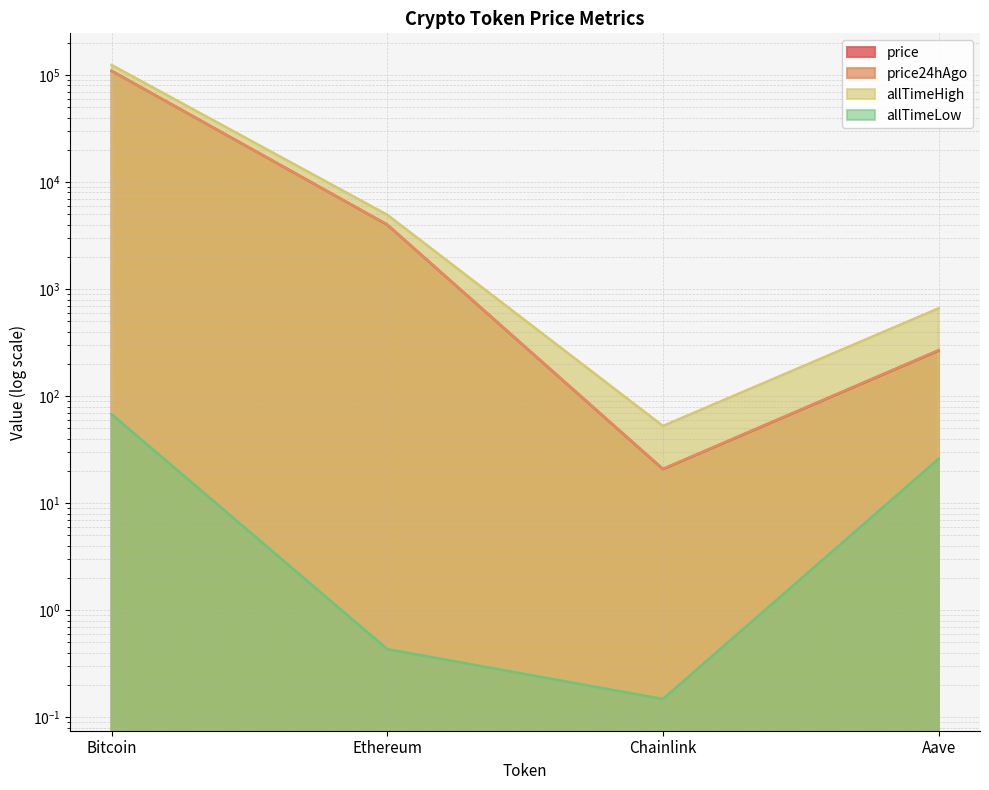

How many interior local valleys does the allTimeHigh series have?

1